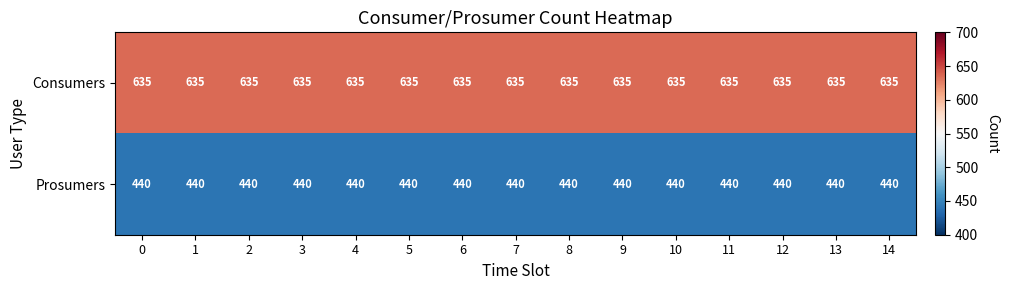

List the series in order of their peak value, highest first.

Consumers, Prosumers